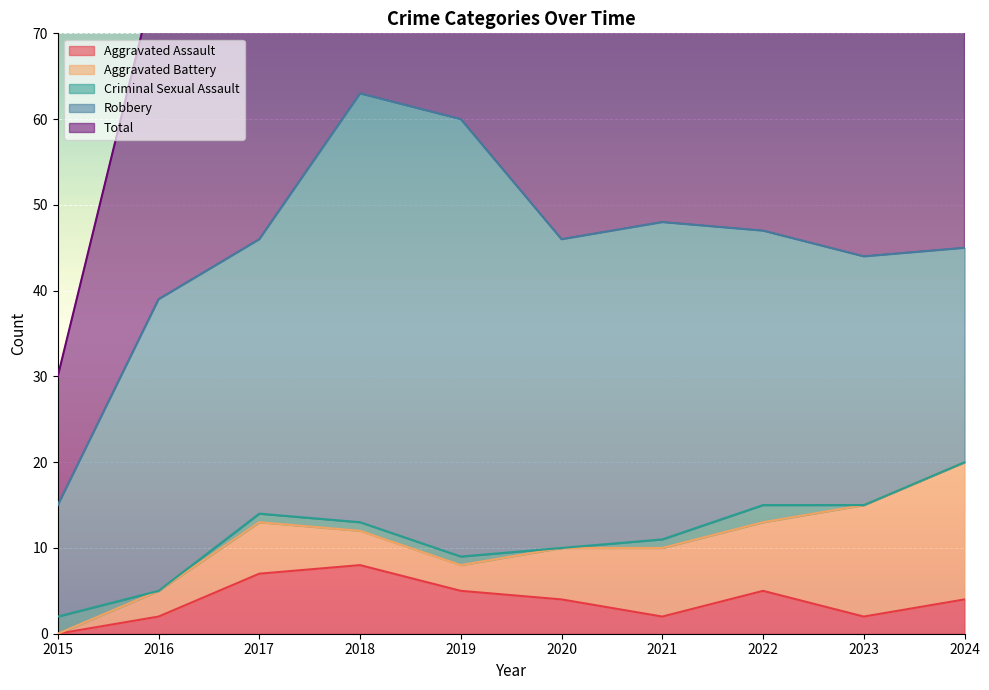

Reading left to right, extract all data points from this chart.

Aggravated Assault: 0	2	7	8	5	4	2	5	2	4
Aggravated Battery: 0	3	6	4	3	6	8	8	13	16
Criminal Sexual Assault: 2	0	1	1	1	0	1	2	0	0
Robbery: 13	34	32	50	51	36	37	32	29	25
Total: 15	39	46	63	60	46	48	48	44	45